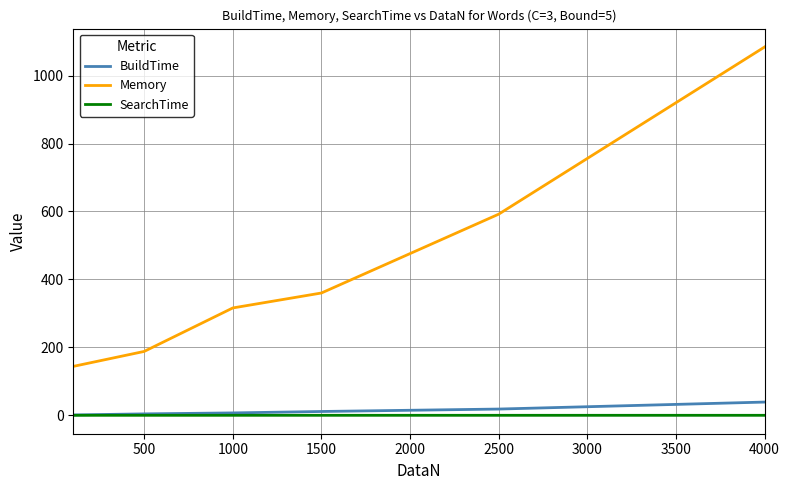

Which series has the largest range (max minus min)?

Memory